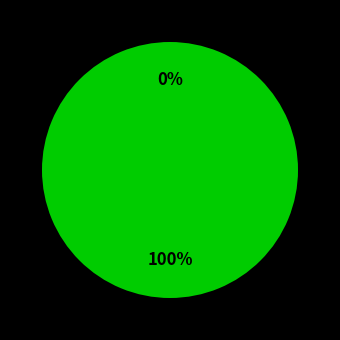

Between 2014/2015 and 2013/2014, which is larger?

2013/2014